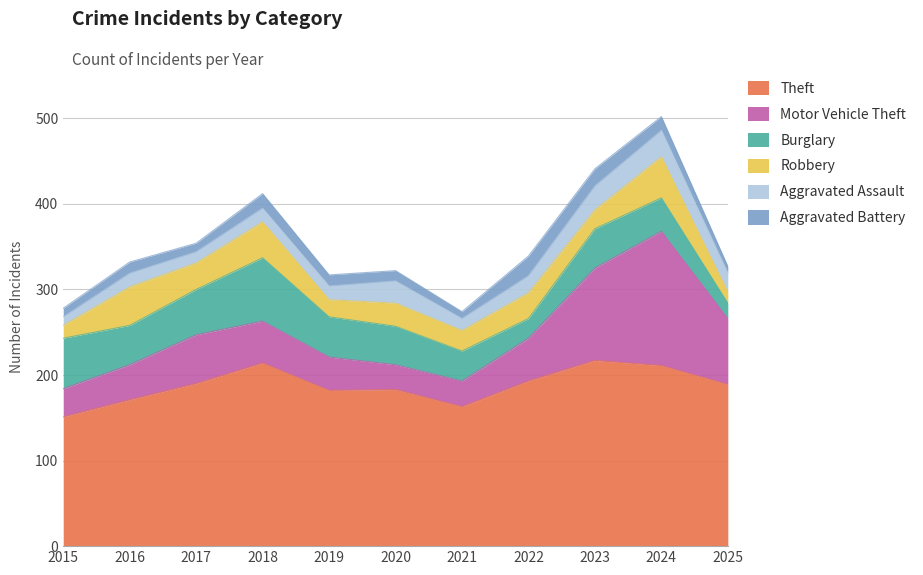

Which series changed the most between 2015 and 2025?

Motor Vehicle Theft